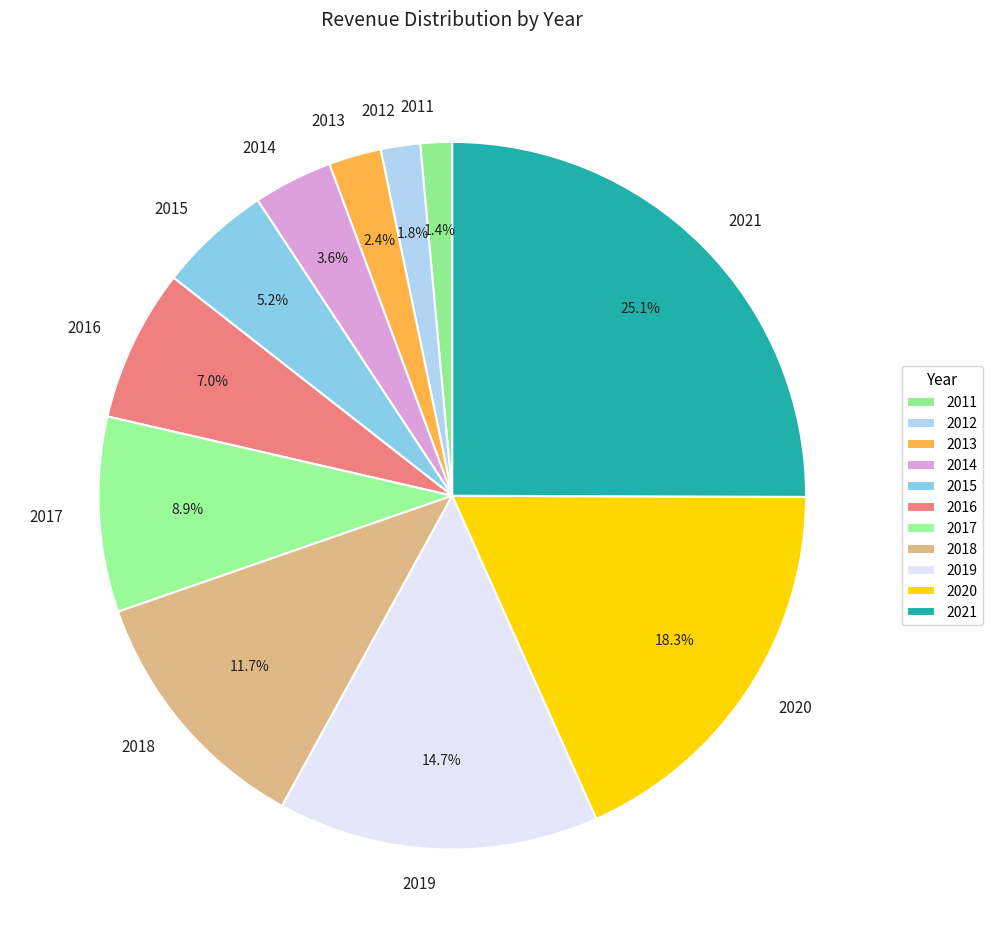

To the nearest percent, what is the difference between the 2019 and 2021 slice percentages?

10%